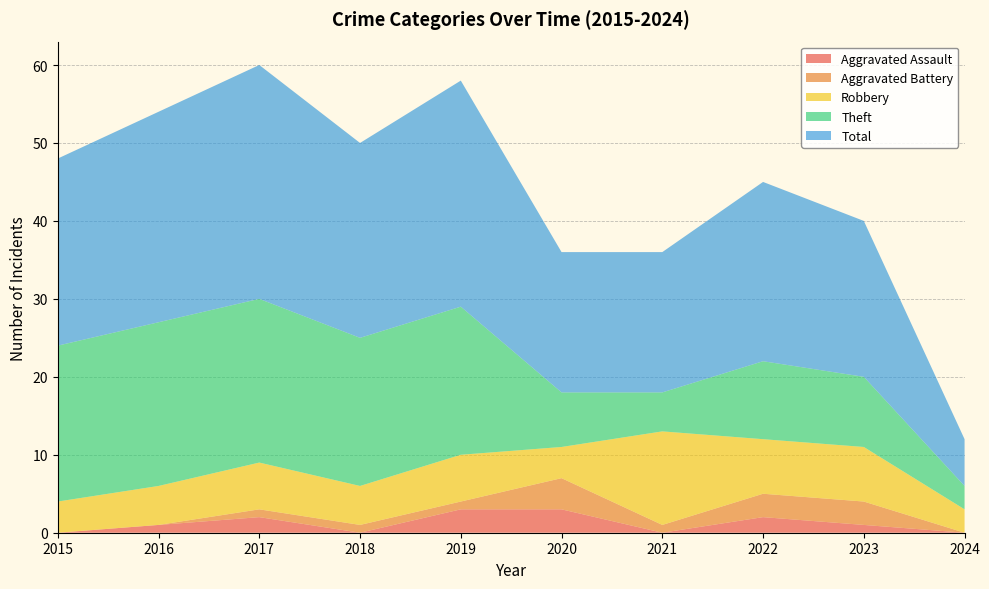

Reading right to left, what are all the values shown in this chart?

Aggravated Assault: 0	1	2	0	3	3	0	2	1	0
Aggravated Battery: 0	3	3	1	4	1	1	1	0	0
Robbery: 3	7	7	12	4	6	5	6	5	4
Theft: 3	9	10	5	7	19	19	21	21	20
Total: 6	20	23	18	18	29	25	30	27	24